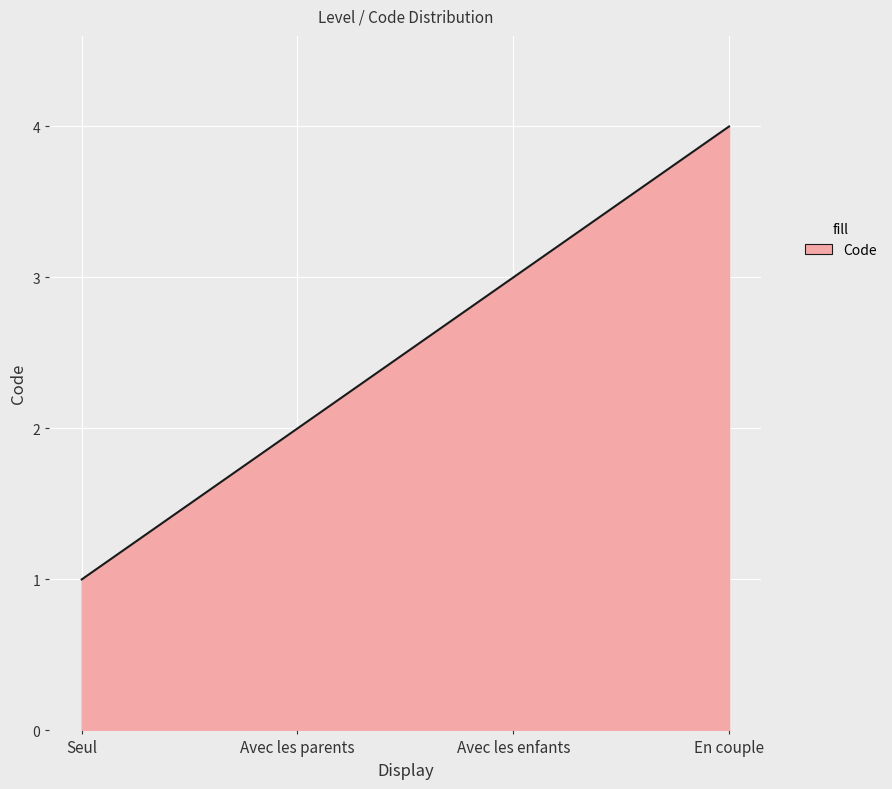

Rank the categories by value from lowest to highest.

Seul, Avec les parents, Avec les enfants, En couple